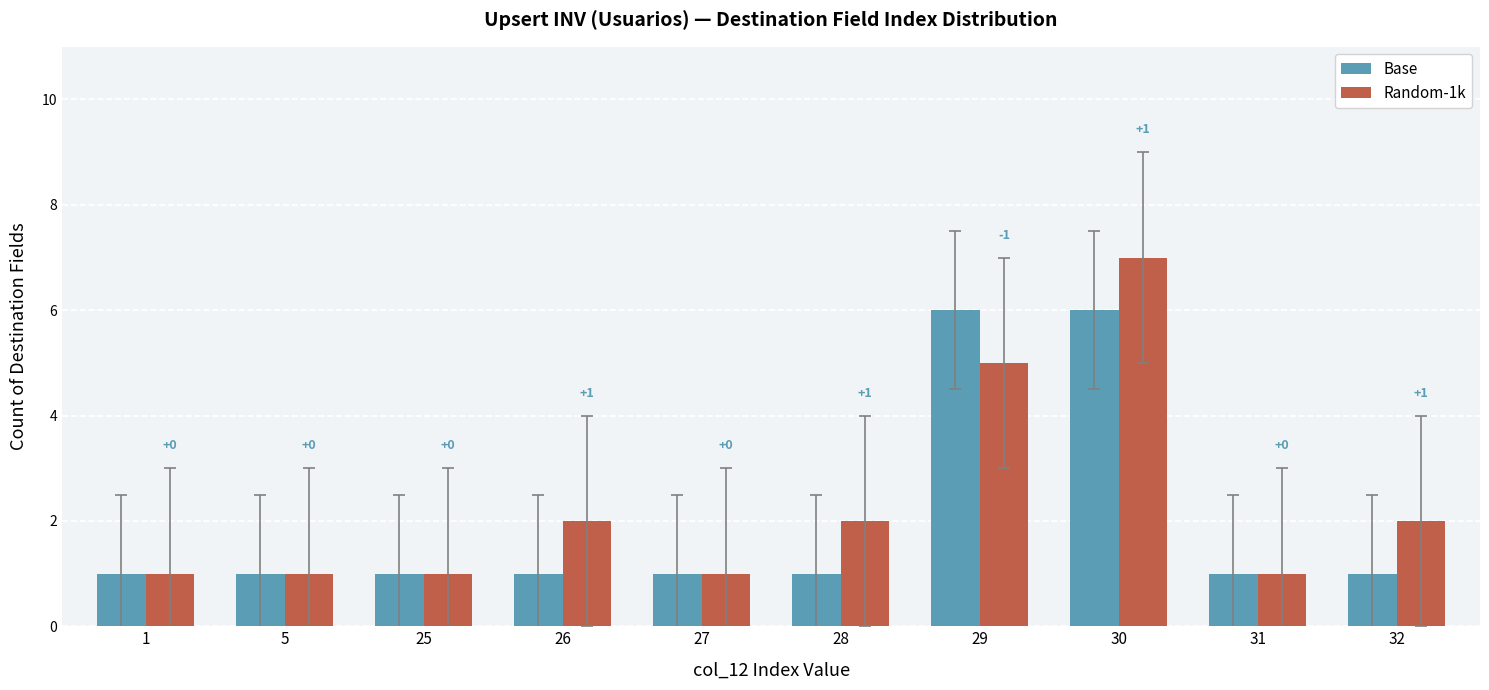

Which has a higher value, 30 or 25?

30